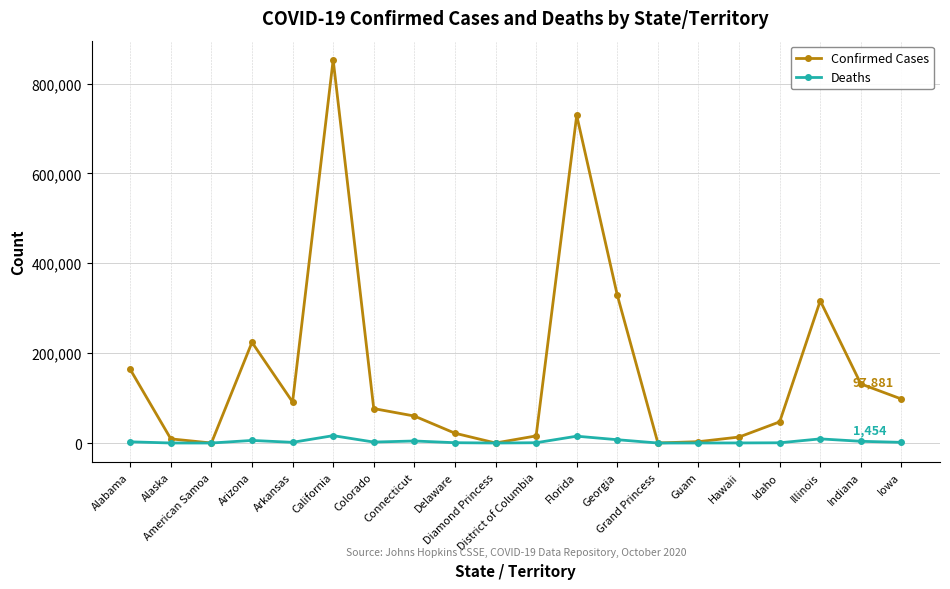

What position from the right is American Samoa?

18